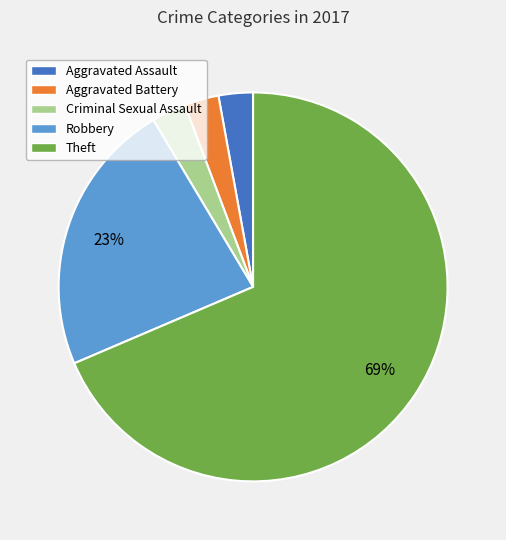

To the nearest percent, what is the average slice percentage?

20%